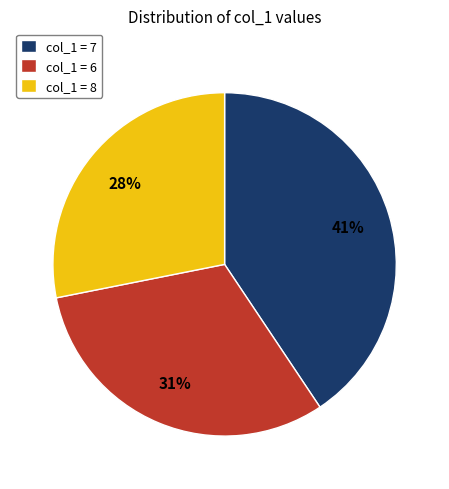

Do col_1 = 8 and col_1 = 6 together represent more than half of the pie?

Yes